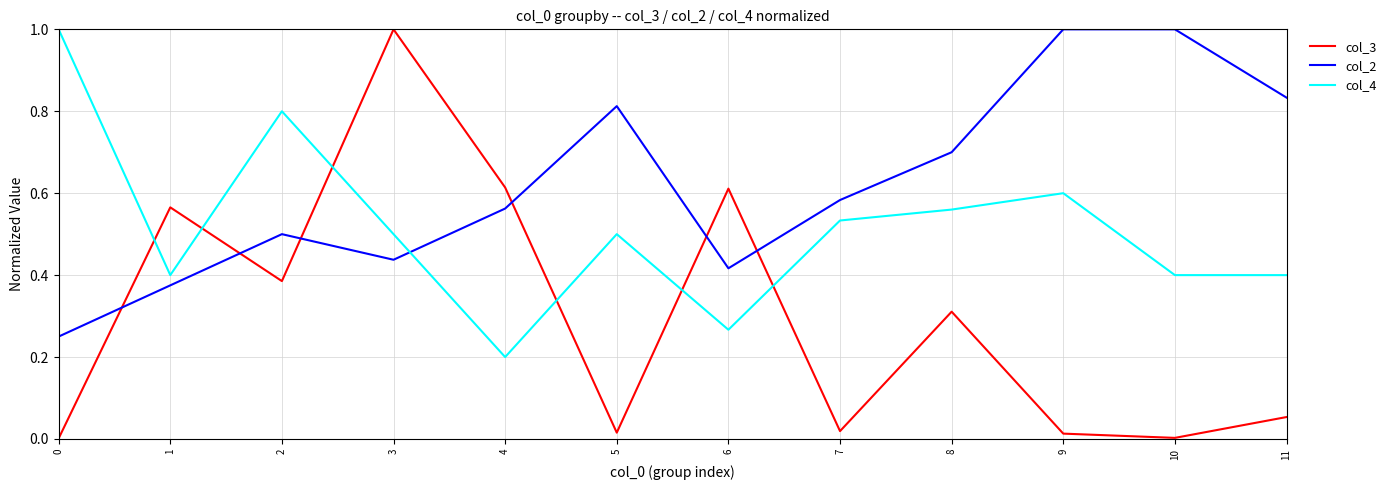

How many interior local peaks does the col_4 series have?

3